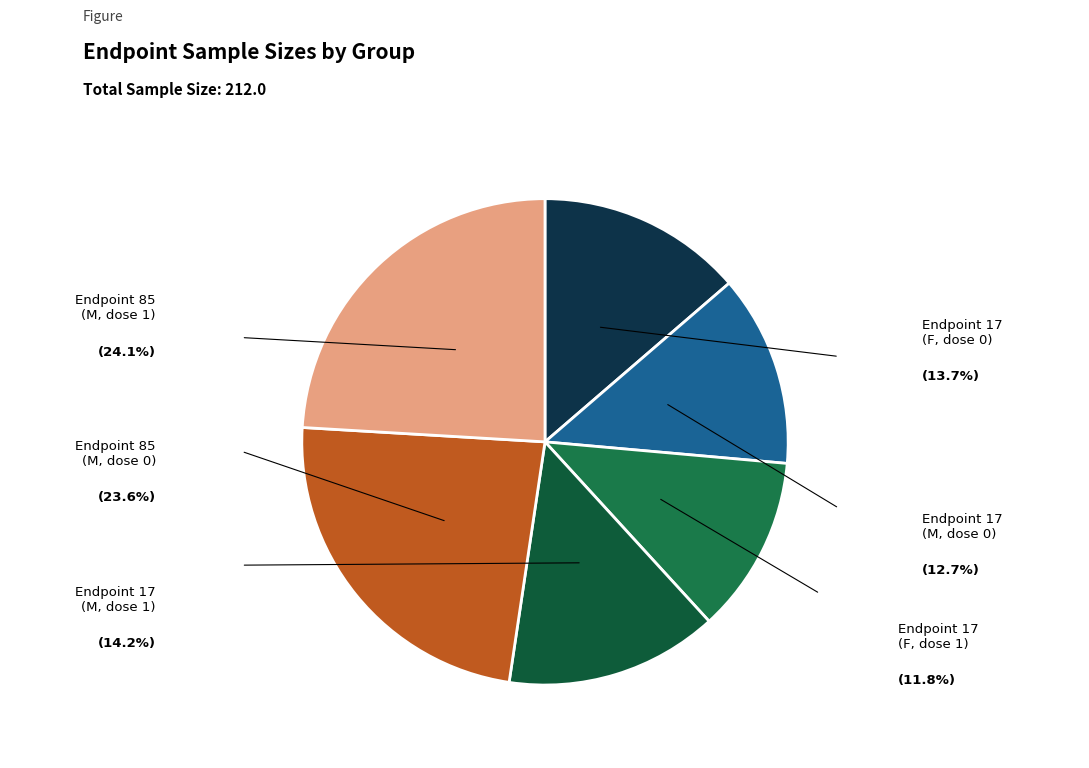

Is there a majority slice in this chart?

No